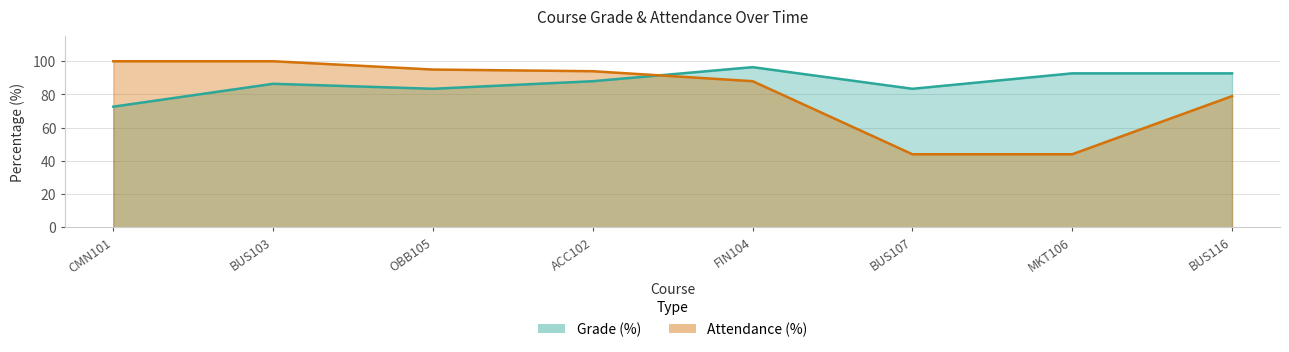

At which label is Attendance (%) closest to 72?

BUS116